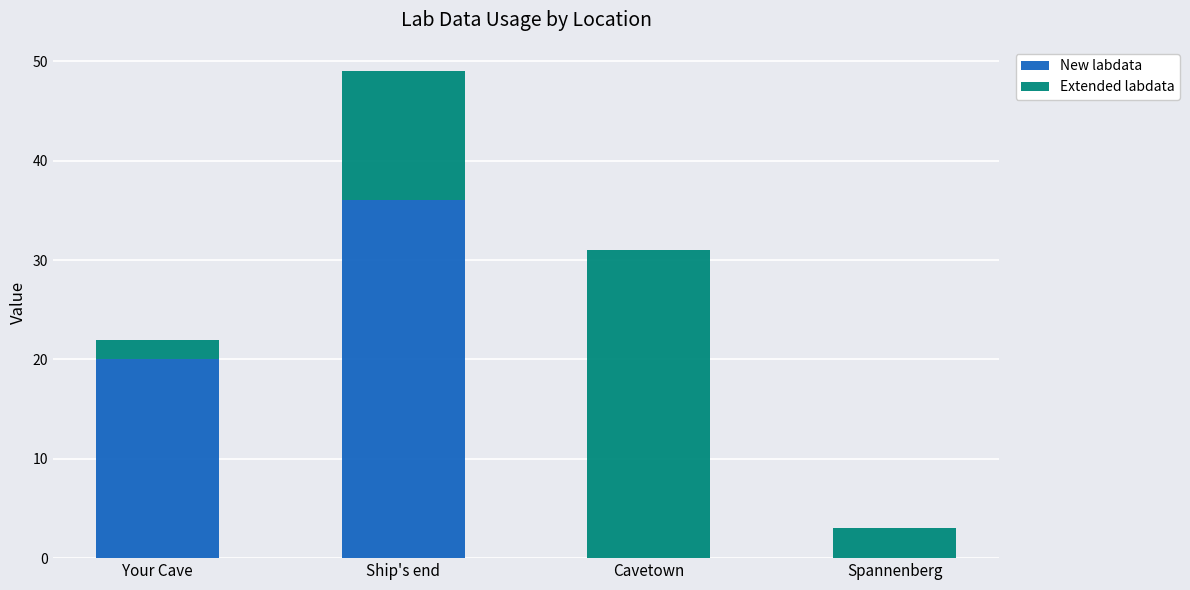

At which label is New labdata closest to 18?

Your Cave